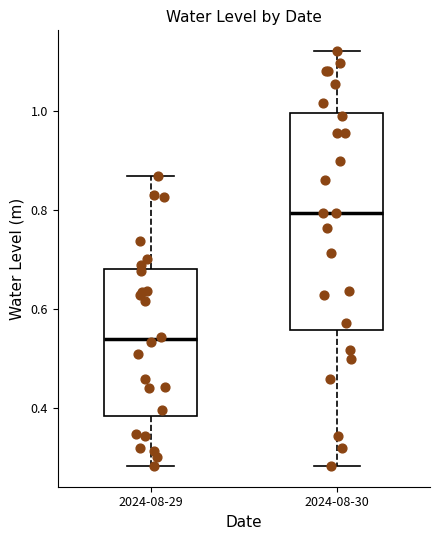

Reading left to right, transcribe this box plot: for each box, give where its median line is, the range the box spans, and where its two whiskers end, as read against the y-axis. The values are not printed on the chart, so give them approximately, as read against the axis.

2024-08-29: median 0.54, box 0.38 to 0.68, whiskers 0.28 to 0.86
2024-08-30: median 0.80, box 0.56 to 1.00, whiskers 0.28 to 1.12